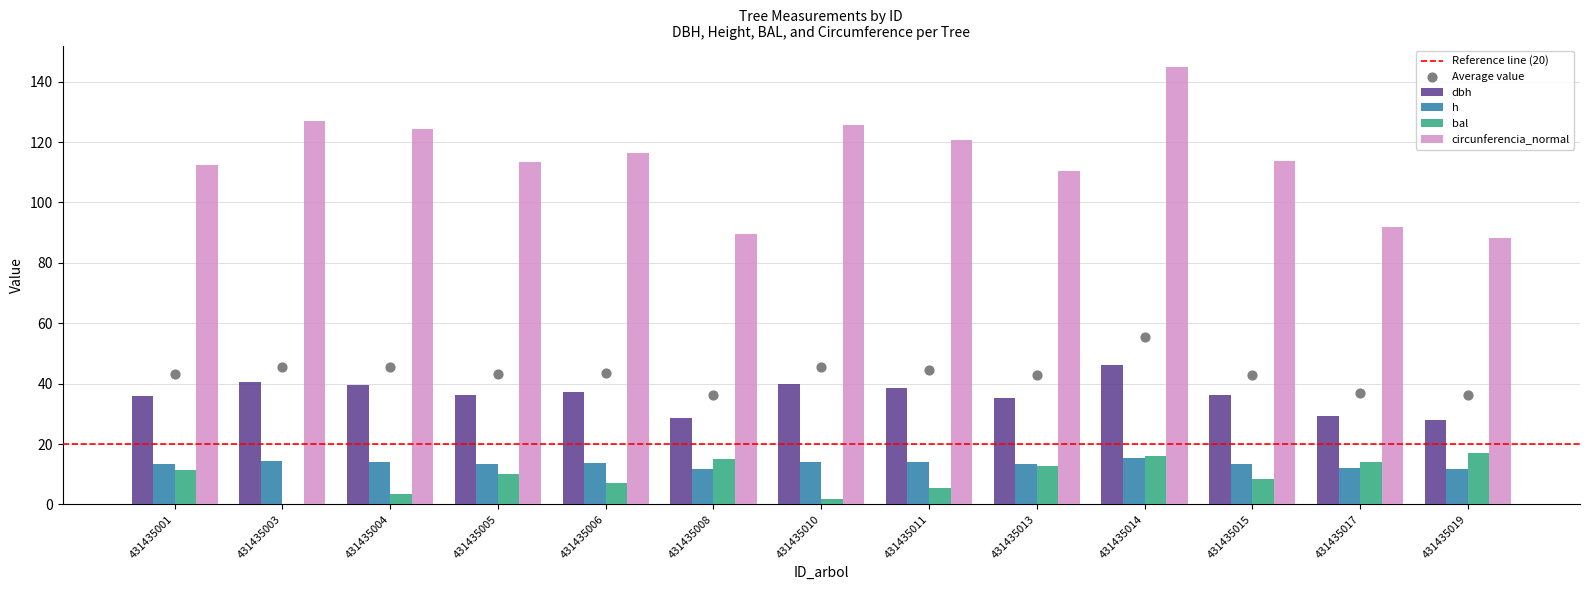

What are all the series names shown in the legend?

dbh, h, bal, circunferencia_normal